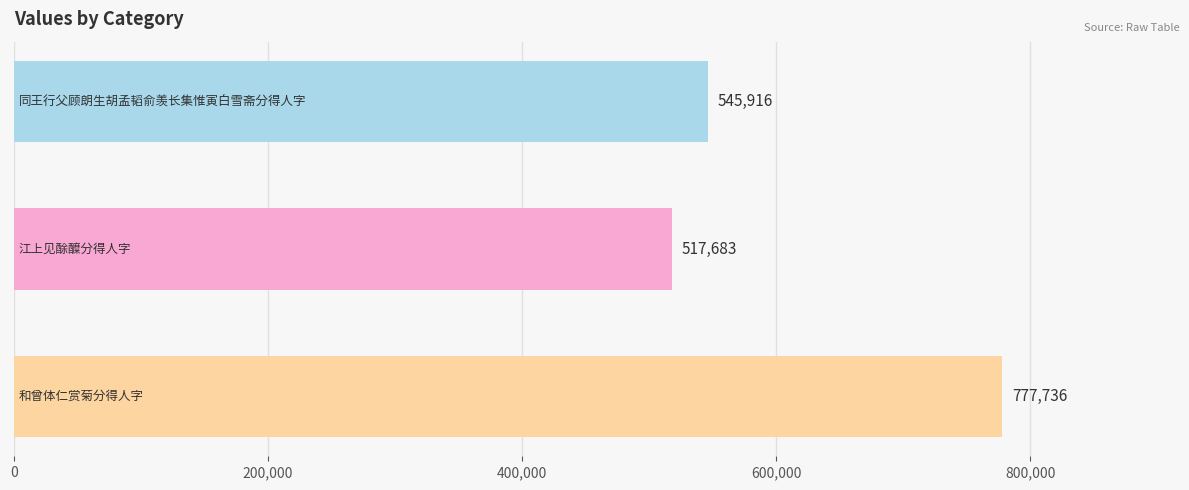

Reading bottom to top, what are all the values shown in this chart?

777736	517683	545916